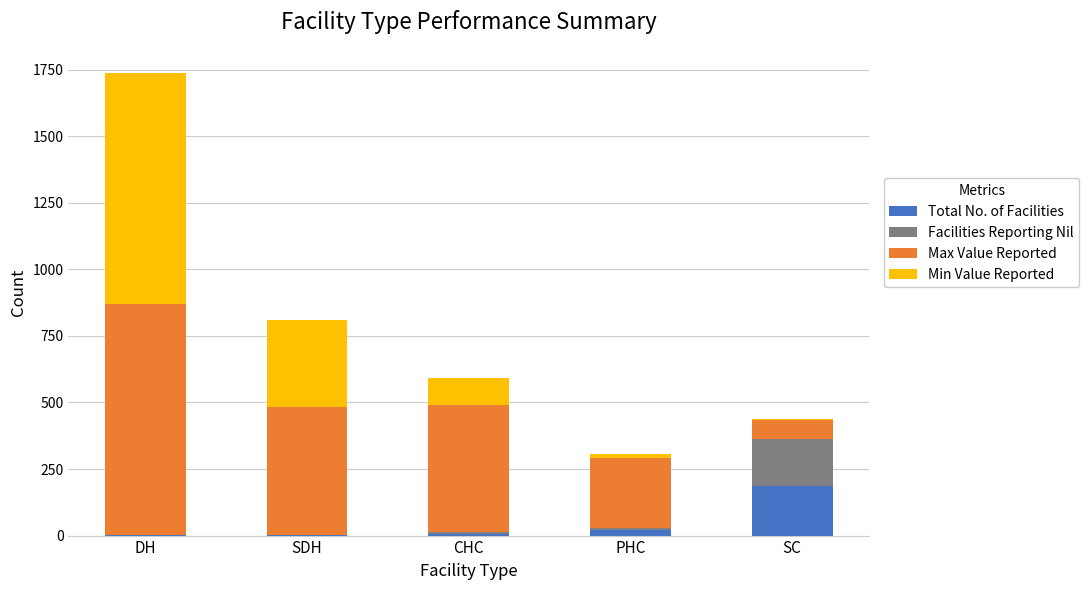

Are the bars grouped side by side (vs. stacked)?

No